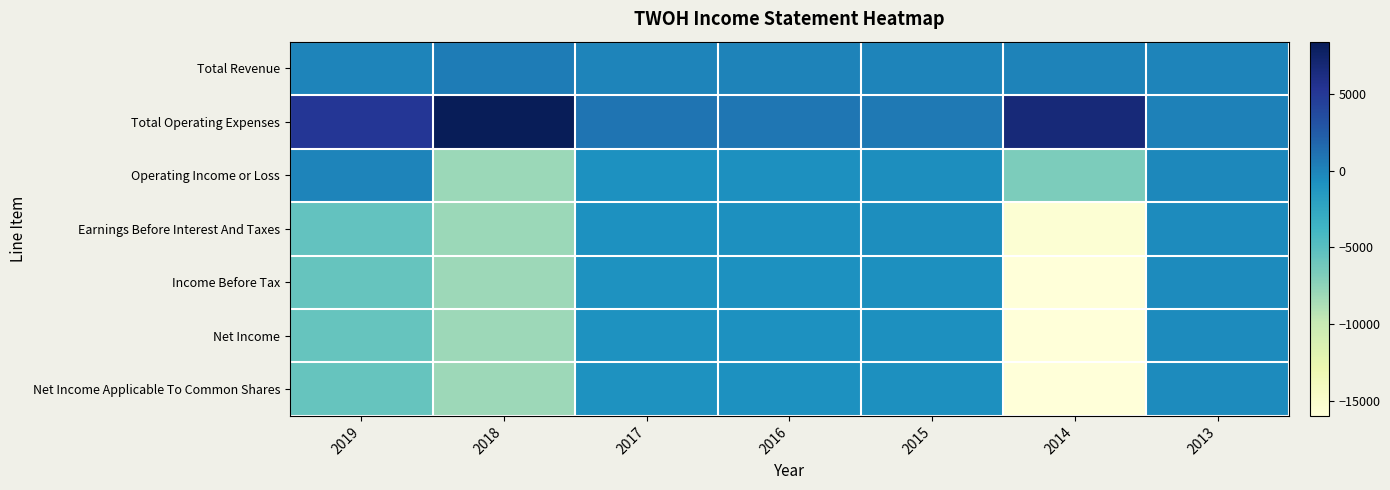

What is the greatest value displayed?

8400